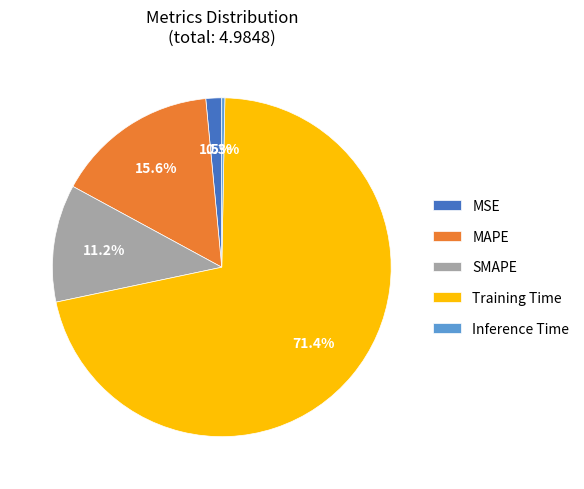

To the nearest percent, what is the difference between the largest and smallest slice percentages?

71%